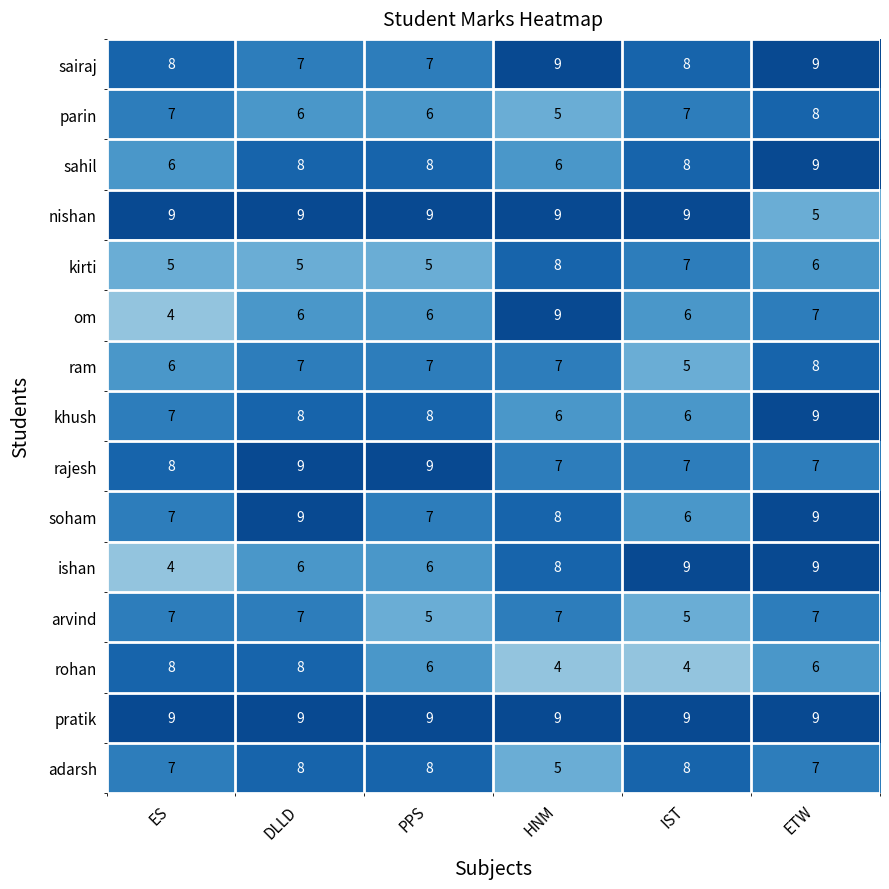

What is the sum of all sahil values?

45